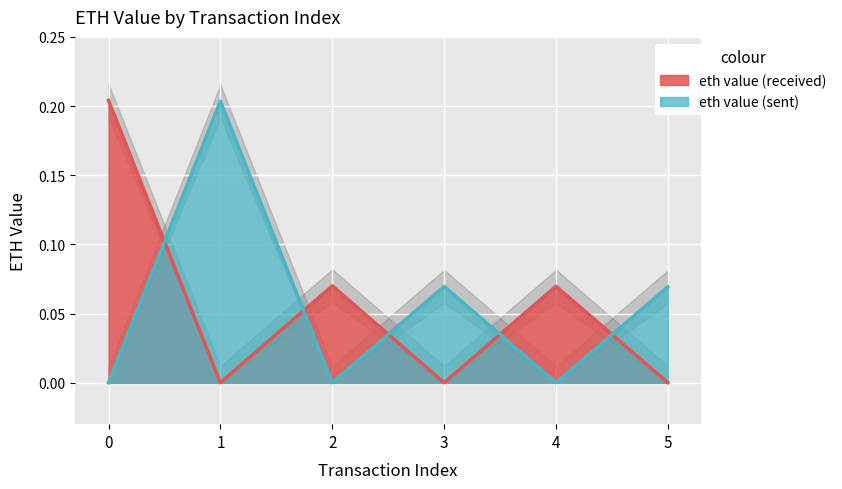

What is the average value of the eth value (sent) series?

0.1